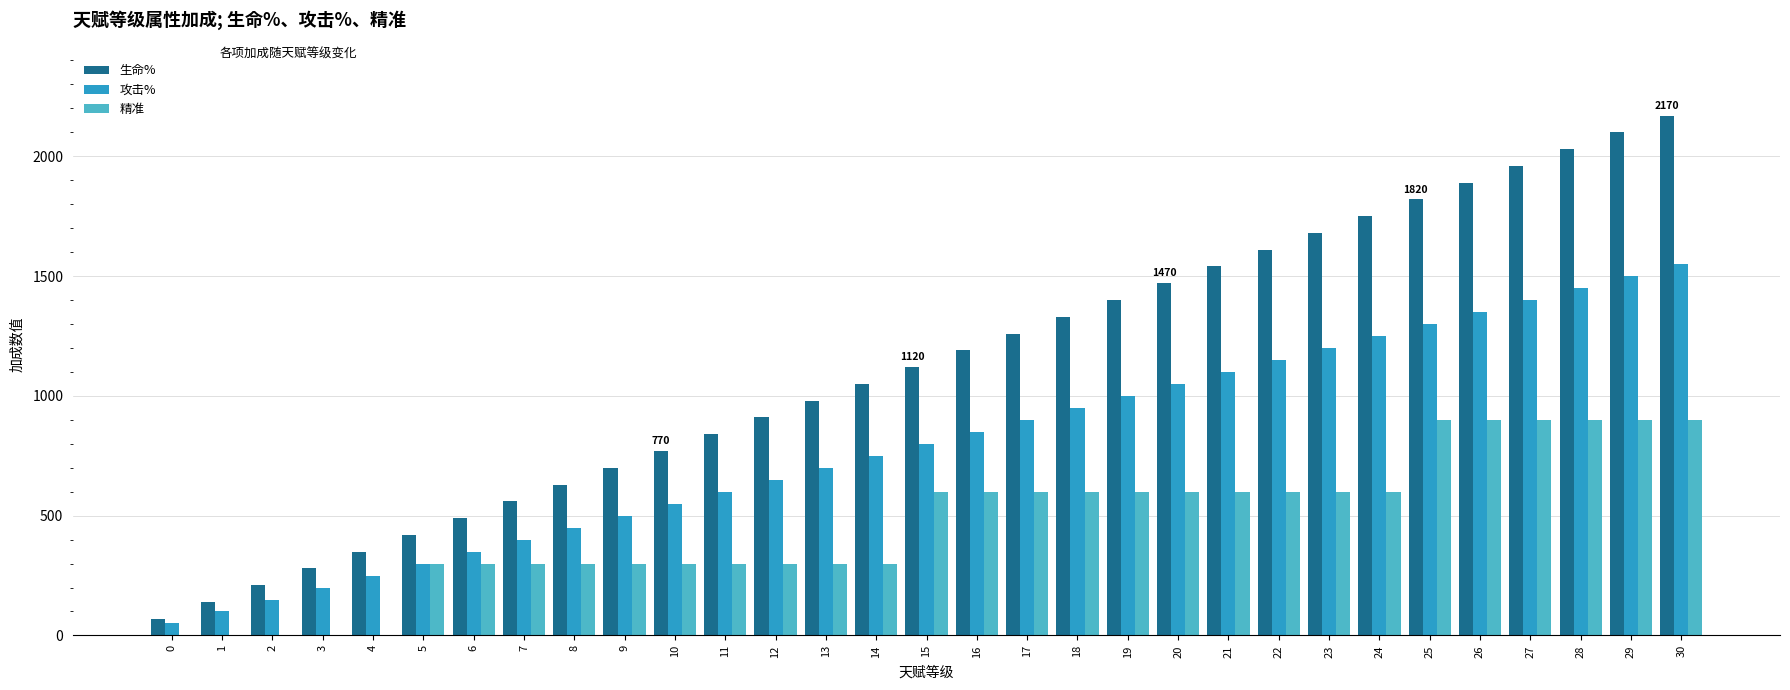

Where is 攻击% nearest to the value 800?

15